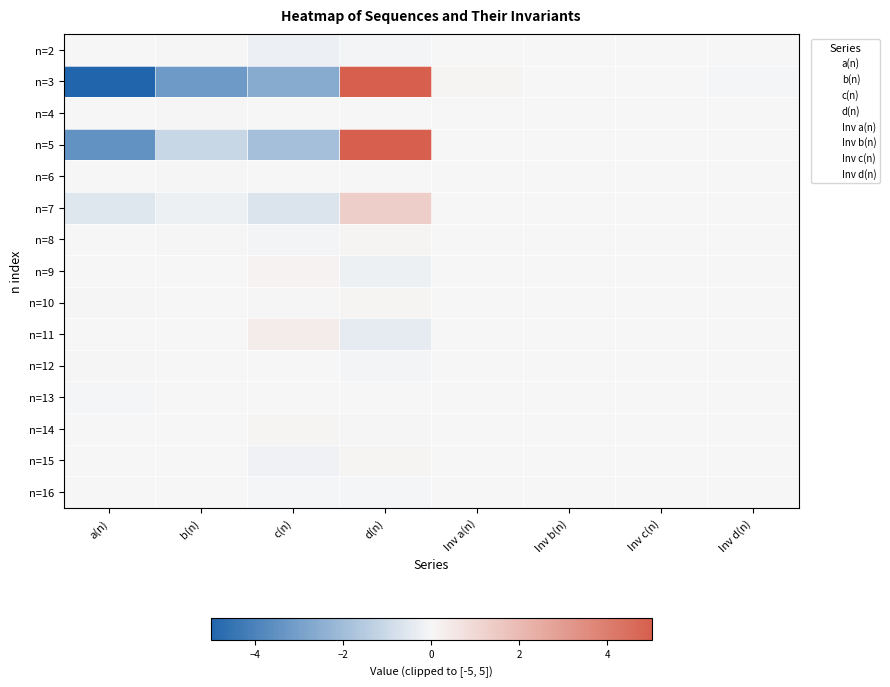

Reading left to right, extract all data points from this chart.

n=2: a(n)=0.0	b(n)=0.0	c(n)=-0.3	d(n)=-0.1	Inv a(n)=-0.0	Inv b(n)=-0.0	Inv c(n)=0.0	Inv d(n)=0.0
n=3: a(n)=-5.0	b(n)=-3.2	c(n)=-2.6	d(n)=5.0	Inv a(n)=0.1	Inv b(n)=0.0	Inv c(n)=-0.0	Inv d(n)=-0.1
n=4: a(n)=0.0	b(n)=0.1	c(n)=-0.0	d(n)=0.0	Inv a(n)=-0.0	Inv b(n)=-0.0	Inv c(n)=-0.0	Inv d(n)=-0.0
n=5: a(n)=-3.5	b(n)=-1.1	c(n)=-1.9	d(n)=5.0	Inv a(n)=0.0	Inv b(n)=-0.0	Inv c(n)=0.0	Inv d(n)=-0.0
n=6: a(n)=0.0	b(n)=0.0	c(n)=-0.0	d(n)=0.0	Inv a(n)=-0.0	Inv b(n)=-0.0	Inv c(n)=0.0	Inv d(n)=-0.0
n=7: a(n)=-0.6	b(n)=-0.2	c(n)=-0.7	d(n)=1.4	Inv a(n)=0.0	Inv b(n)=-0.0	Inv c(n)=0.0	Inv d(n)=-0.0
n=8: a(n)=0.0	b(n)=0.0	c(n)=-0.1	d(n)=0.1	Inv a(n)=-0.0	Inv b(n)=-0.0	Inv c(n)=0.0	Inv d(n)=-0.0
n=9: a(n)=-0.0	b(n)=0.0	c(n)=0.1	d(n)=-0.2	Inv a(n)=0.0	Inv b(n)=-0.0	Inv c(n)=0.0	Inv d(n)=0.0
n=10: a(n)=0.1	b(n)=0.0	c(n)=0.0	d(n)=0.1	Inv a(n)=-0.0	Inv b(n)=0.0	Inv c(n)=-0.0	Inv d(n)=-0.0
n=11: a(n)=-0.0	b(n)=0.0	c(n)=0.3	d(n)=-0.4	Inv a(n)=0.0	Inv b(n)=-0.0	Inv c(n)=-0.0	Inv d(n)=0.0
n=12: a(n)=0.0	b(n)=0.0	c(n)=0.0	d(n)=-0.1	Inv a(n)=-0.0	Inv b(n)=0.0	Inv c(n)=0.0	Inv d(n)=0.0
n=13: a(n)=-0.1	b(n)=-0.0	c(n)=-0.0	d(n)=0.0	Inv a(n)=0.0	Inv b(n)=-0.0	Inv c(n)=-0.0	Inv d(n)=-0.0
n=14: a(n)=0.0	b(n)=0.0	c(n)=0.1	d(n)=0.1	Inv a(n)=-0.0	Inv b(n)=0.0	Inv c(n)=-0.0	Inv d(n)=0.0
n=15: a(n)=-0.0	b(n)=-0.0	c(n)=-0.2	d(n)=0.1	Inv a(n)=0.0	Inv b(n)=-0.0	Inv c(n)=0.0	Inv d(n)=-0.0
n=16: a(n)=0.0	b(n)=0.0	c(n)=-0.1	d(n)=-0.0	Inv a(n)=-0.0	Inv b(n)=0.0	Inv c(n)=0.0	Inv d(n)=-0.0